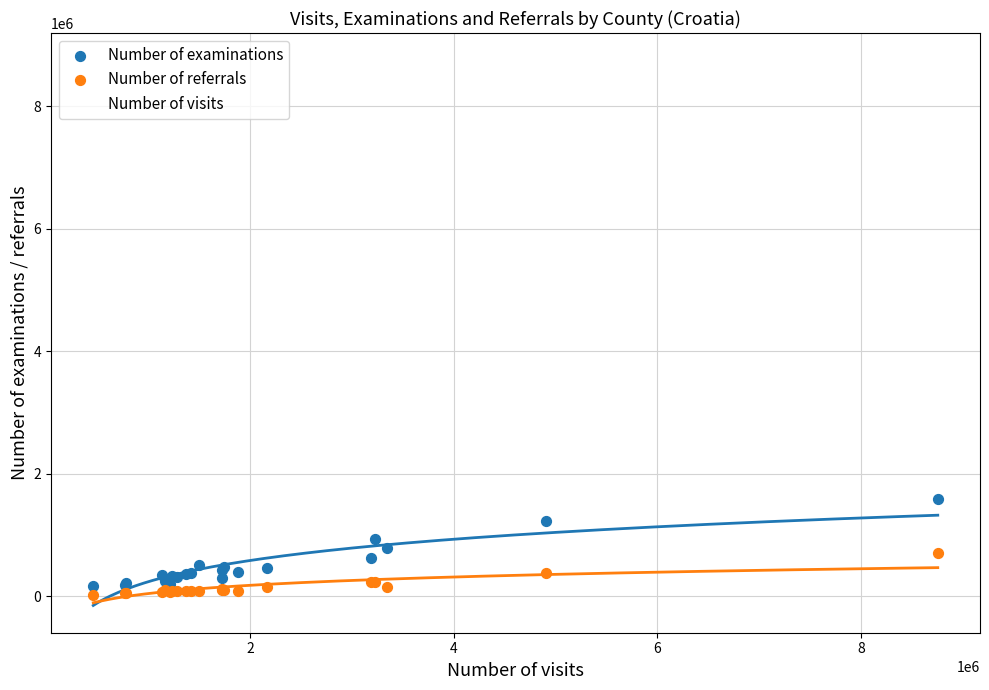

Which series reaches the maximum Y coordinate?

Number of visits